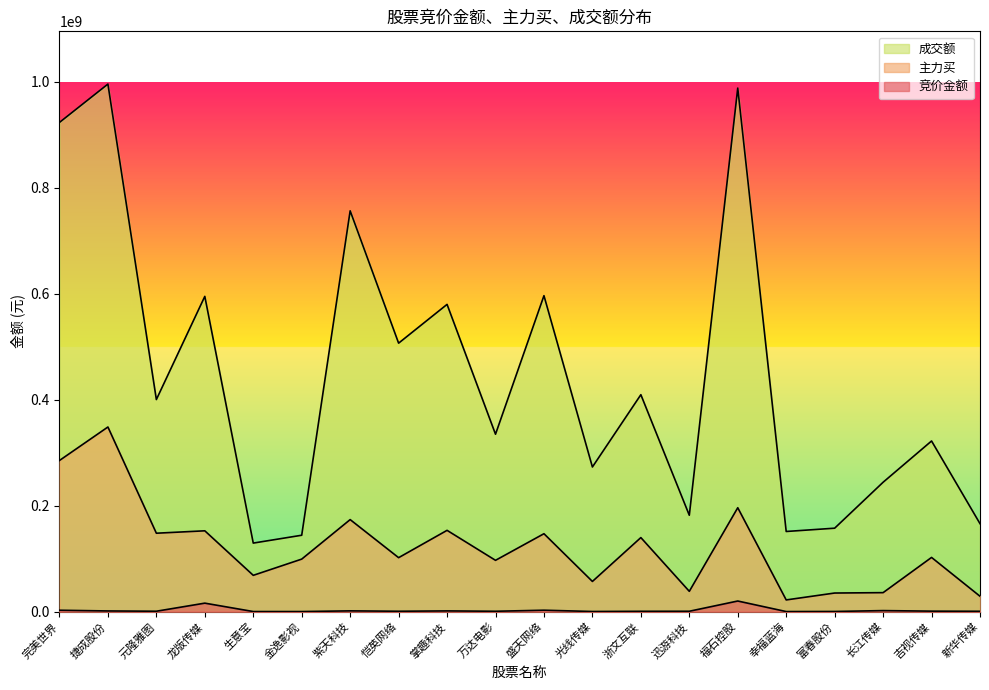

What is the minimum value for 竞价金额?

113520